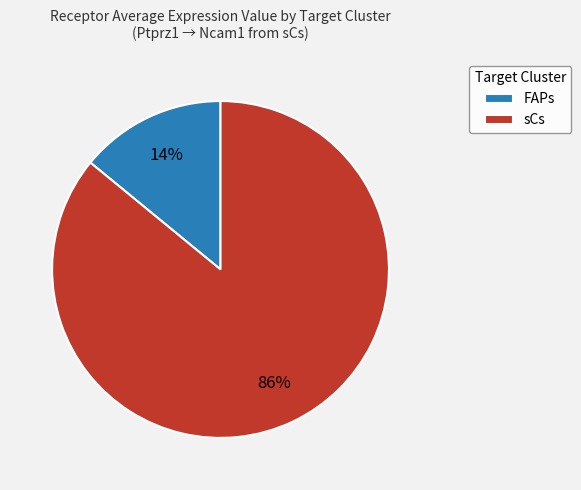

Rank the categories by value from lowest to highest.

FAPs, sCs